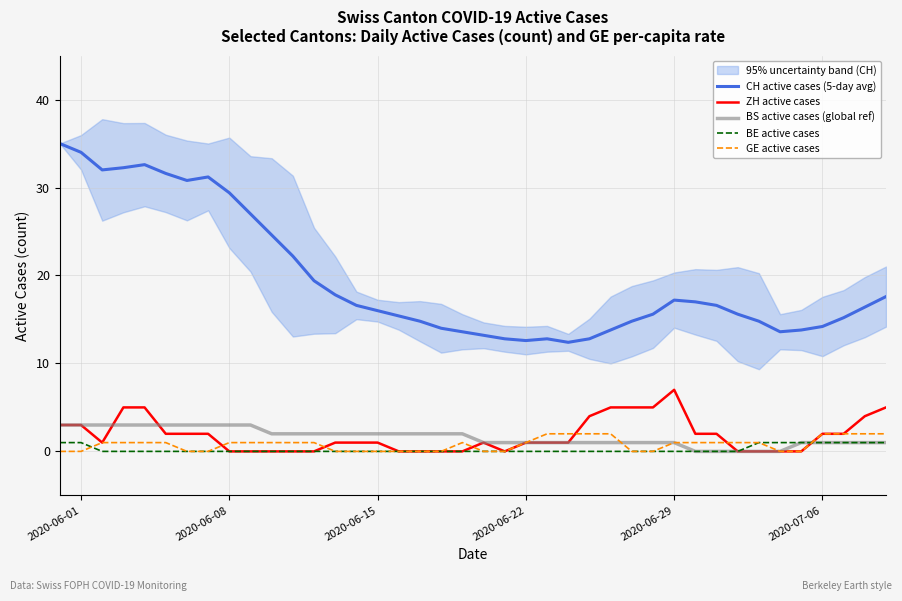

True or false: GE active cases and CH active cases (5-day avg) intersect in this chart.

False